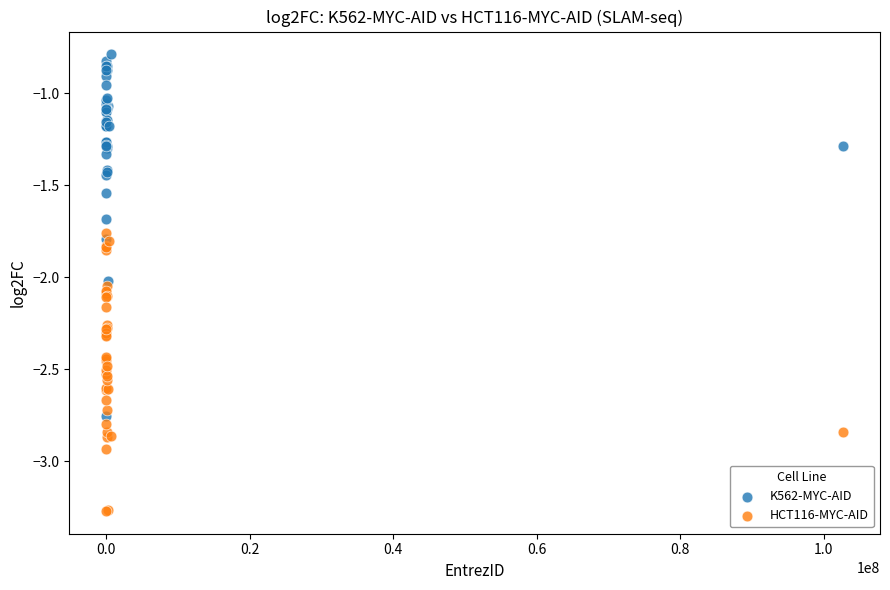

Which series has the largest Y range (max minus min)?

K562-MYC-AID